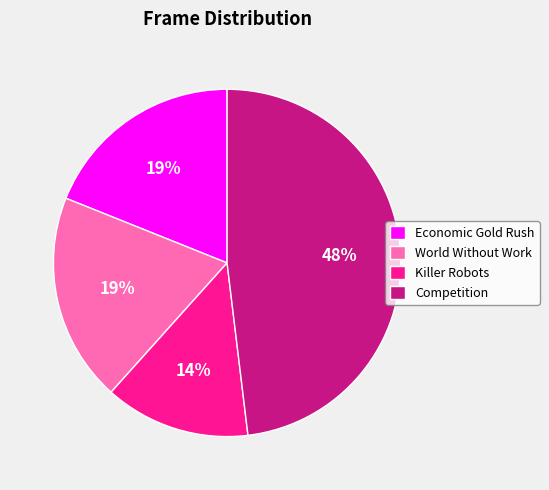

The Competition slice represents 37% of the pie. True or false?

False